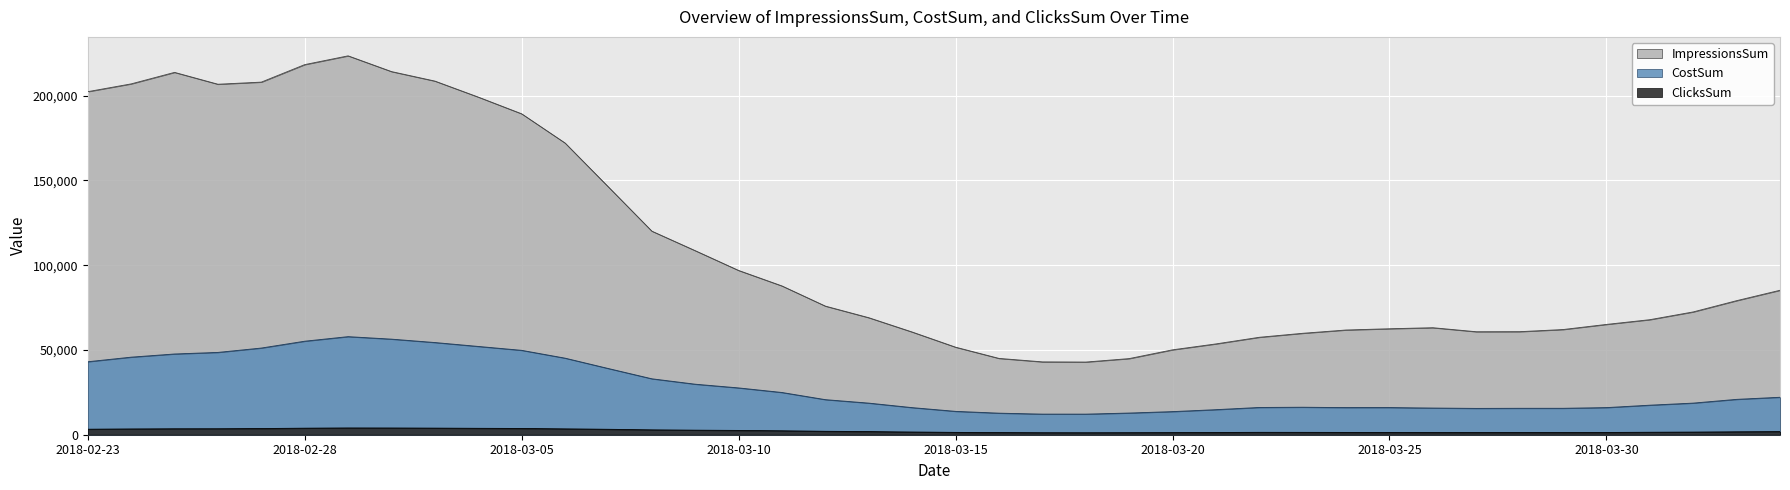

Count the number of data series in this chart.

3